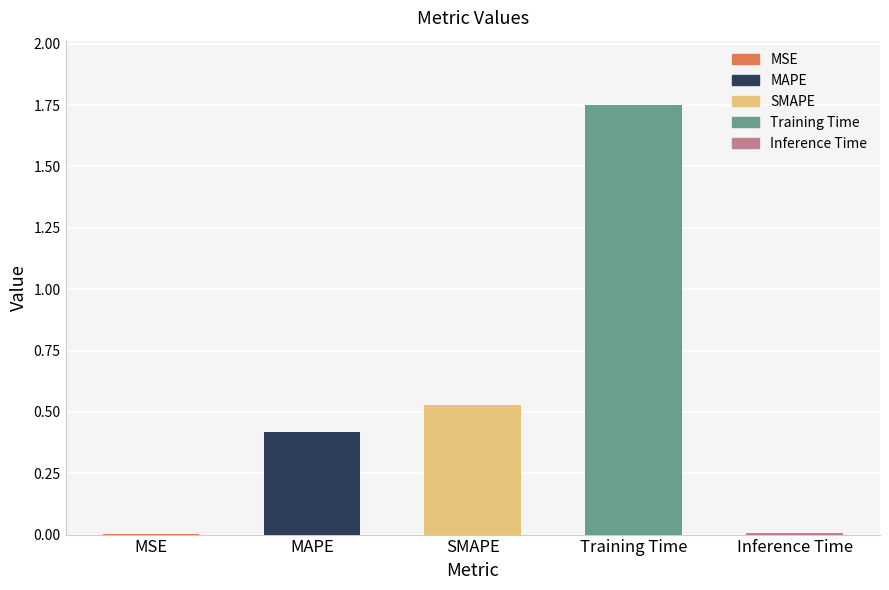

What is the sum of all values?

2.7